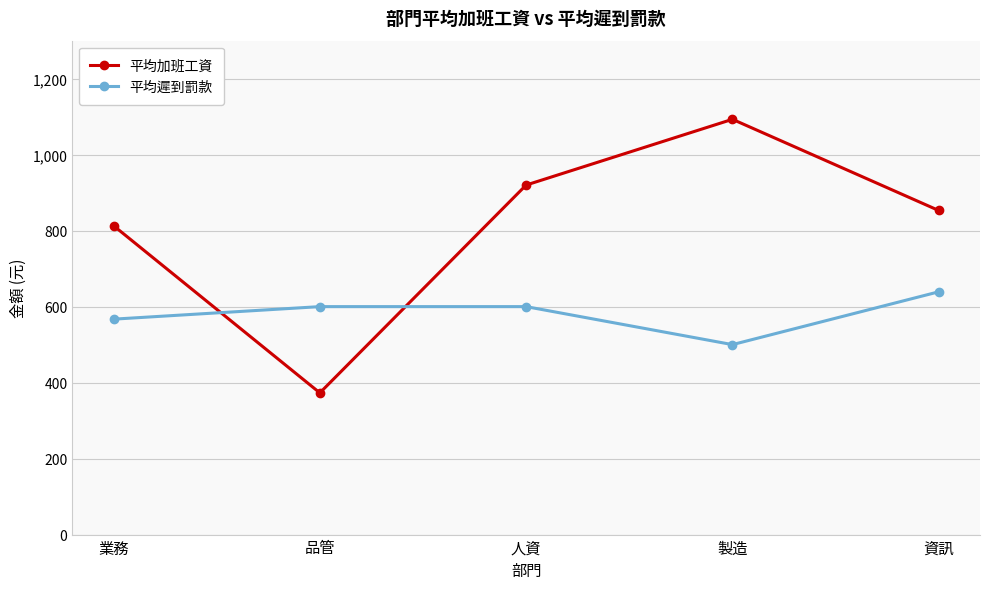

Reading left to right, extract all data points from this chart.

平均加班工資: 業務=813	品管=373	人資=920	製造=1093	資訊=853
平均遲到罰款: 業務=567	品管=600	人資=600	製造=500	資訊=639